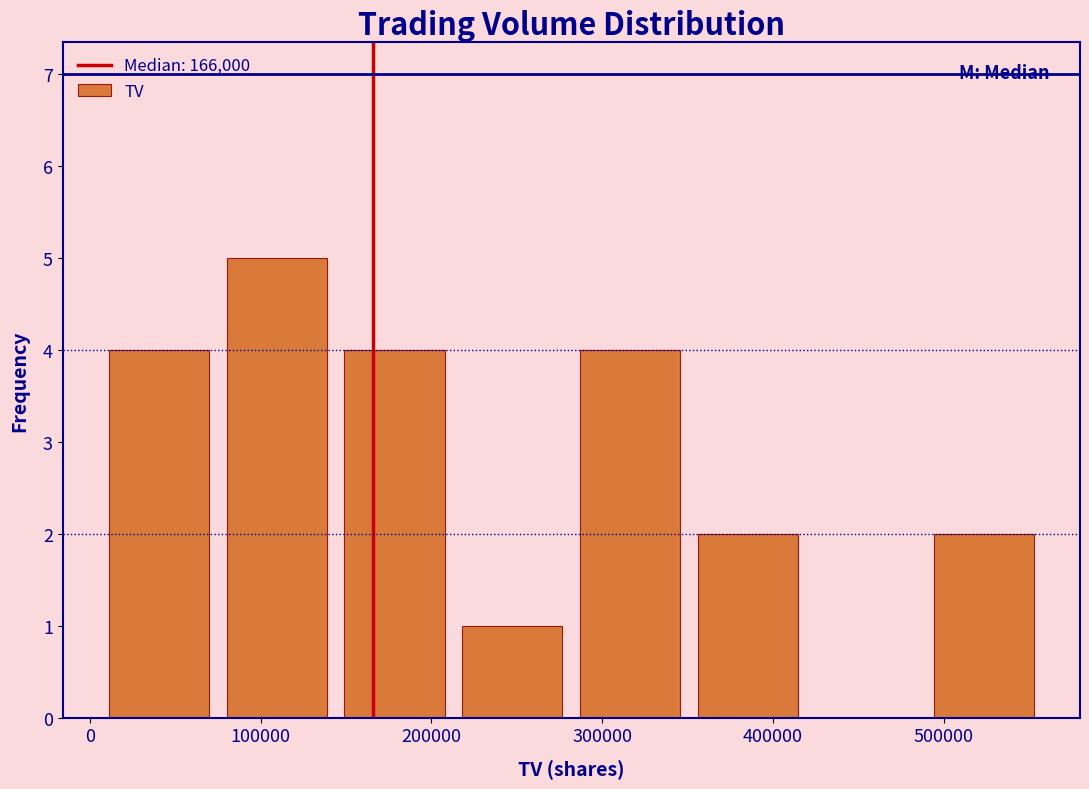

Reading left to right, transcribe this chart: for each bar, give the range it covers on the x-axis and its height. Neither the bar edges nor the heights are printed on the chart, so give them approximately, as read against the axes.

6000 to 75000: 4
75000 to 144000: 5
144000 to 213000: 4
213000 to 282000: 1
282000 to 351000: 4
351000 to 420000: 2
420000 to 489000: 0
489000 to 558000: 2